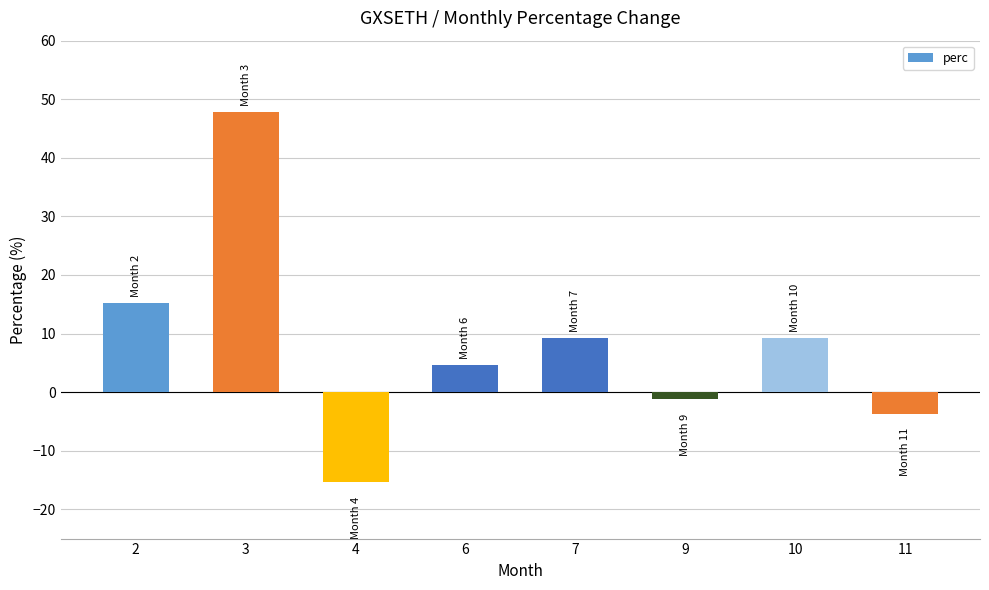

What is the difference between the second highest and second lowest values?

18.8